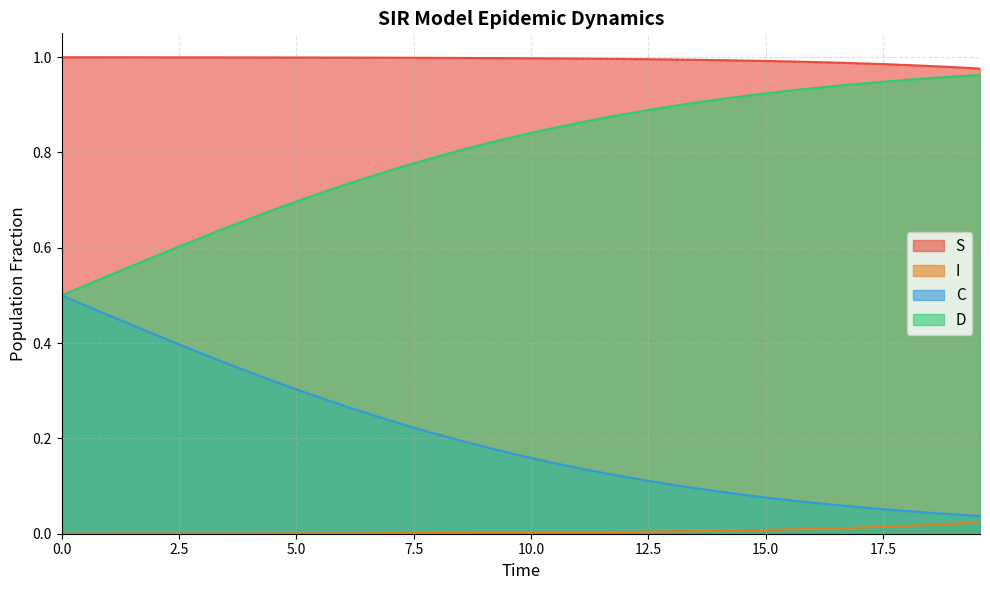

Rank the series by their average value, from lowest to highest.

I, C, D, S